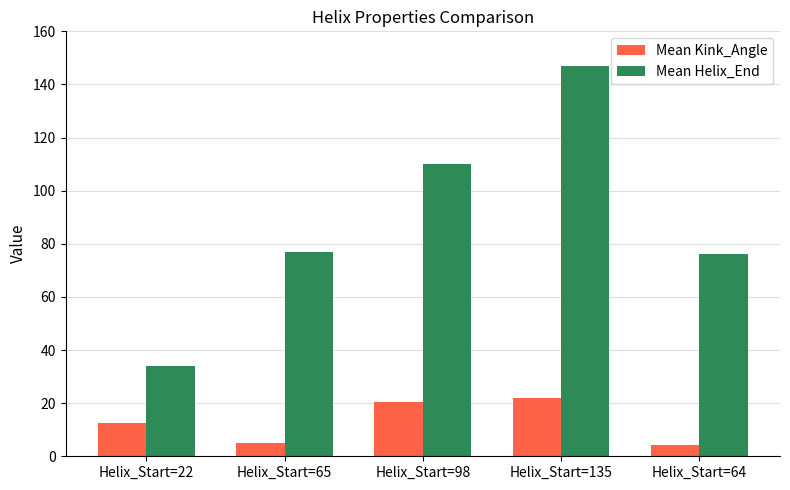

At Helix_Start=22, list the series in order from smallest to largest.

Mean Kink_Angle, Mean Helix_End